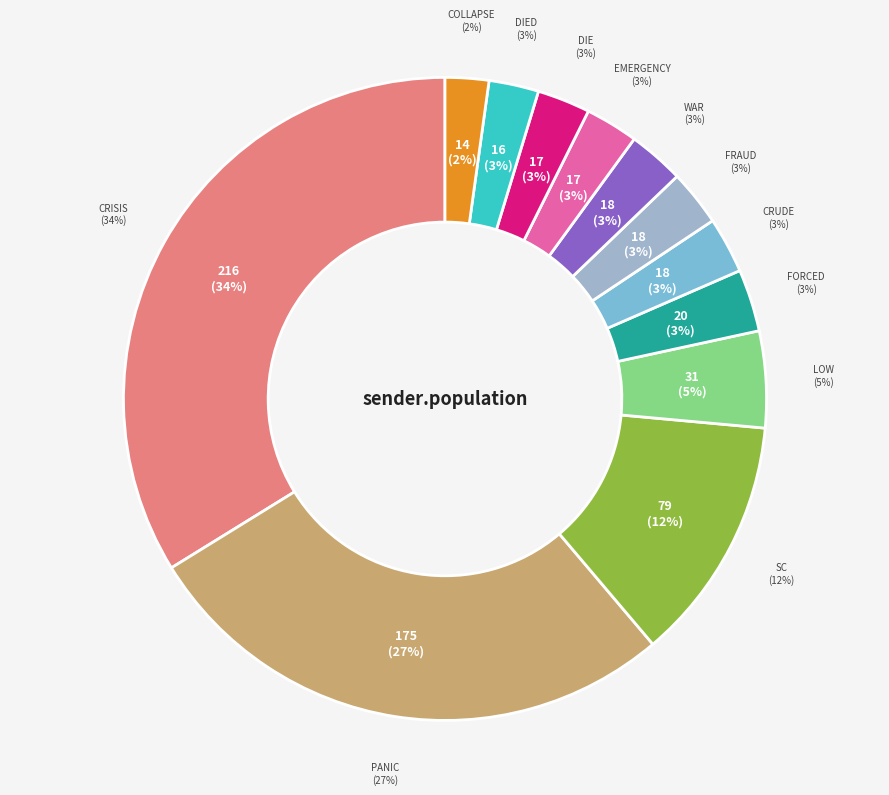

What percentage do low and war together represent?

7.7%